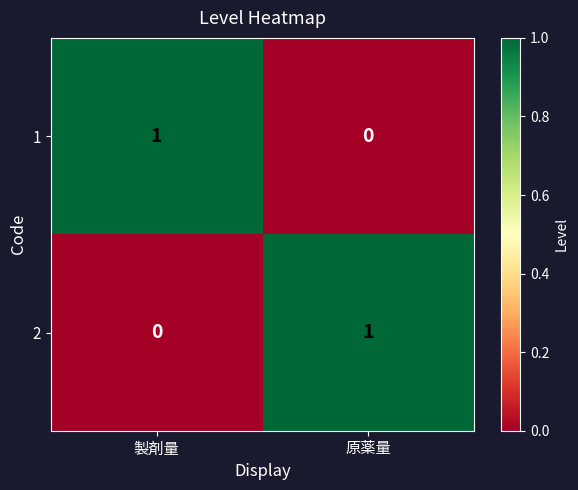

The 1 series shows 2 at 製剤量. True or false?

False